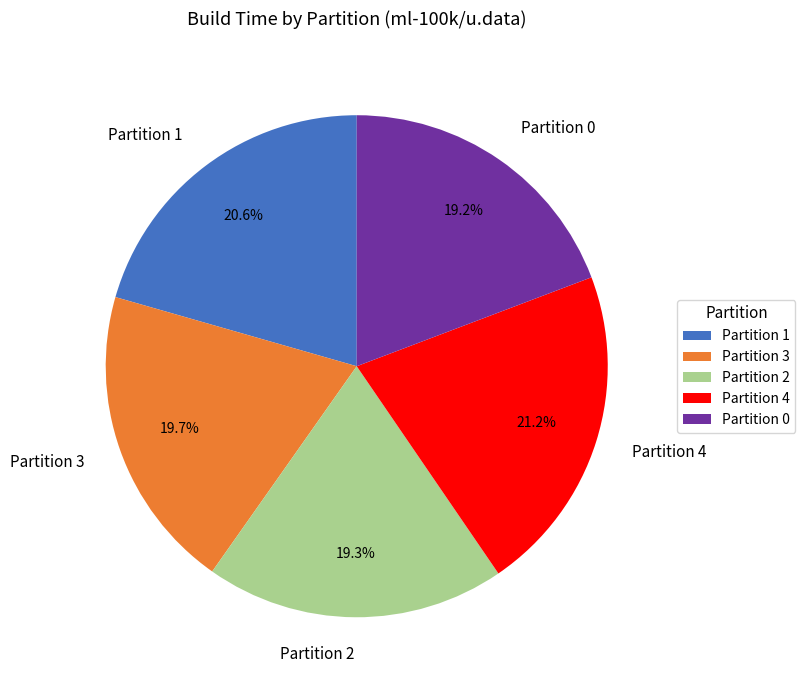

What is the ratio of the value at Partition 2 to the value at Partition 1?

0.9